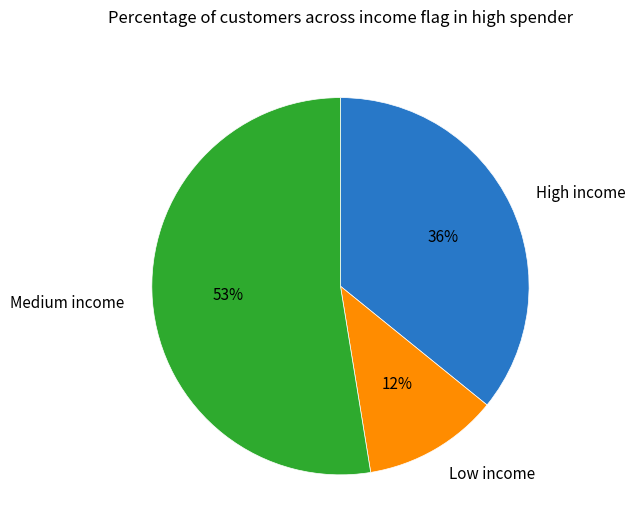

To the nearest percent, what is the difference between the largest and smallest slice percentages?

41%